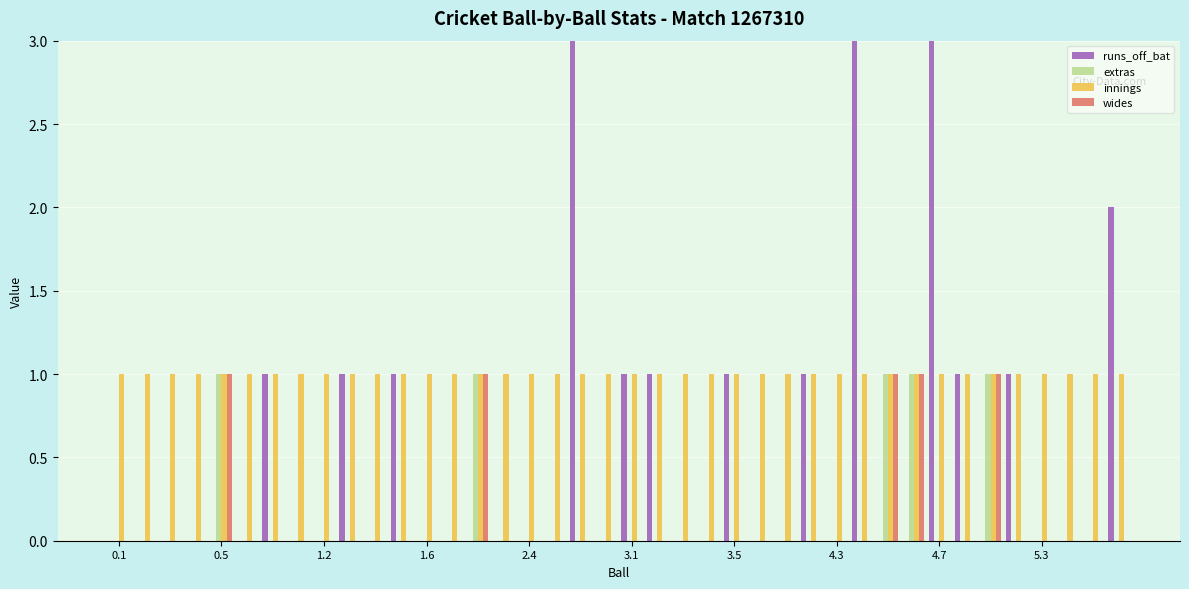

What is the difference between the maximum and minimum values in the extras series?

1